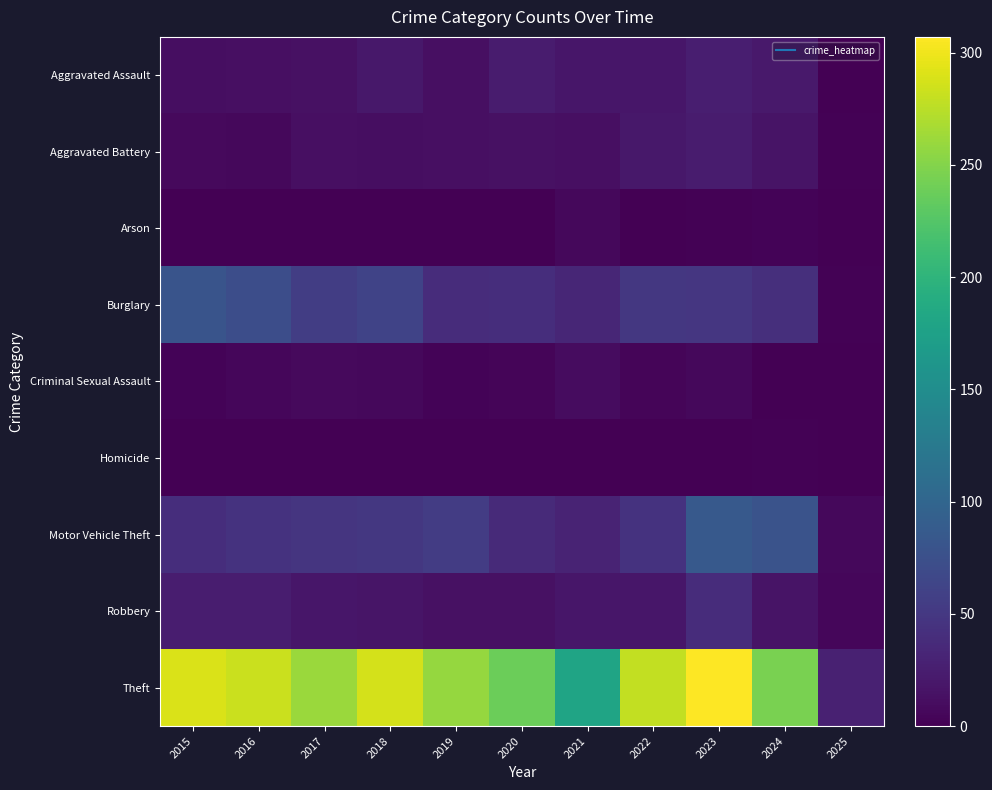

Reading left to right, transcribe all the data shown in this chart.

Aggravated Assault: 2015=11	2016=12	2017=14	2018=20	2019=12	2020=23	2021=18	2022=19	2023=26	2024=21	2025=1
Aggravated Battery: 2015=8	2016=6	2017=13	2018=11	2019=12	2020=14	2021=12	2022=20	2023=23	2024=16	2025=2
Arson: 2015=1	2016=0	2017=1	2018=0	2019=1	2020=0	2021=6	2022=0	2023=2	2024=3	2025=0
Burglary: 2015=80	2016=73	2017=56	2018=62	2019=39	2020=40	2021=33	2022=50	2023=49	2024=41	2025=2
Criminal Sexual Assault: 2015=3	2016=5	2017=8	2018=7	2019=3	2020=4	2021=10	2022=4	2023=7	2024=0	2025=1
Homicide: 2015=1	2016=1	2017=1	2018=1	2019=0	2020=0	2021=1	2022=1	2023=0	2024=2	2025=0
Motor Vehicle Theft: 2015=40	2016=45	2017=47	2018=50	2019=54	2020=37	2021=30	2022=45	2023=86	2024=79	2025=7
Robbery: 2015=24	2016=24	2017=18	2018=17	2019=14	2020=14	2021=19	2022=18	2023=39	2024=16	2025=5
Theft: 2015=290	2016=283	2017=261	2018=287	2019=259	2020=238	2021=179	2022=279	2023=307	2024=245	2025=28